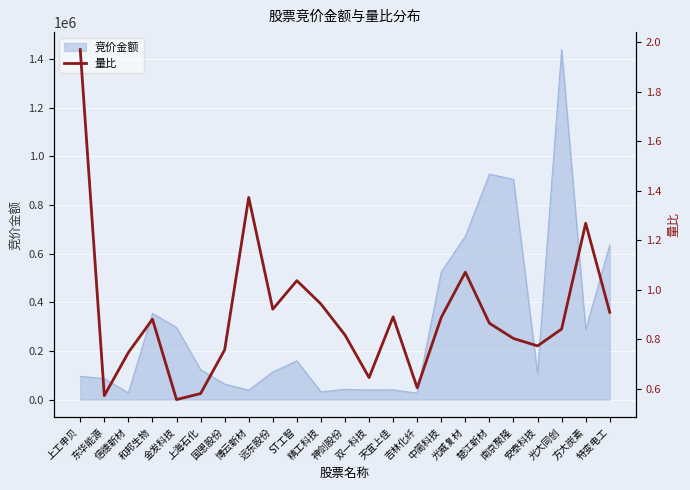

How many interior local valleys (lower than both neighbors) does the data have?

6